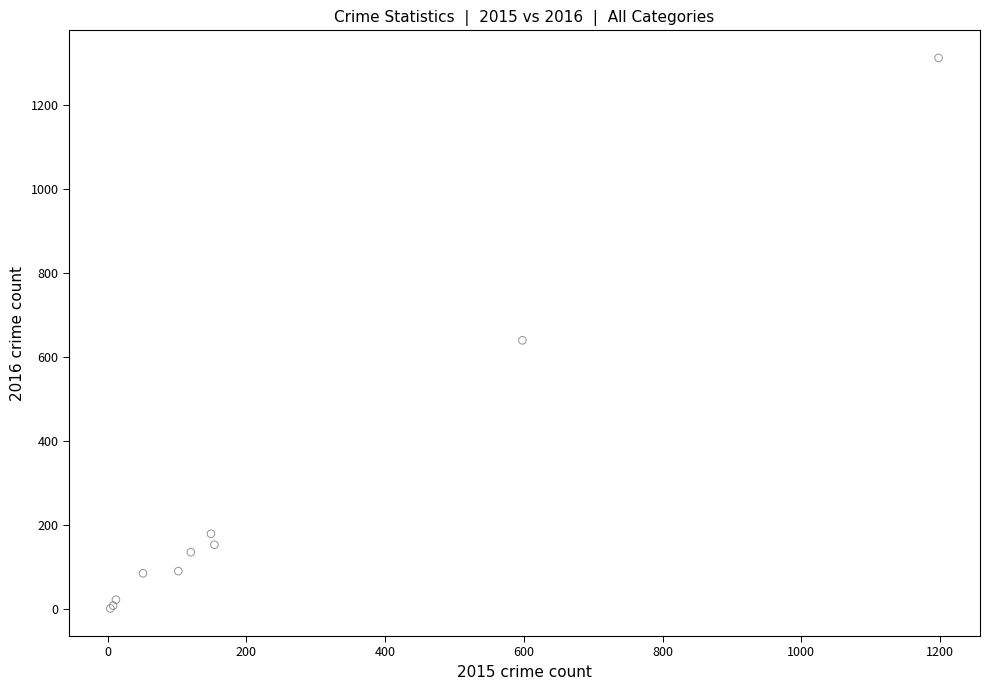

What Y value in the scatter plot is closest to 657?

640